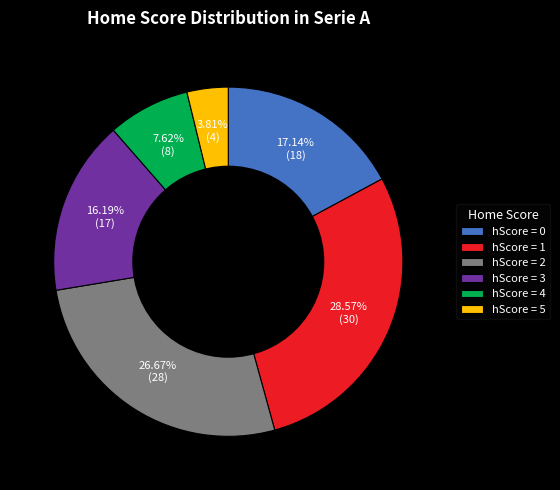

Rank the categories by value from highest to lowest.

hScore = 1, hScore = 2, hScore = 0, hScore = 3, hScore = 4, hScore = 5